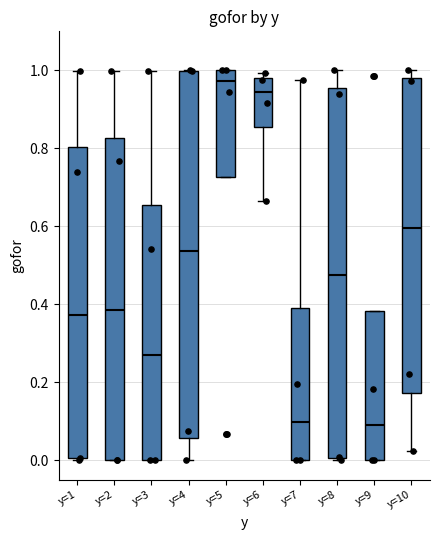

Which box's median line is the highest?

y=5